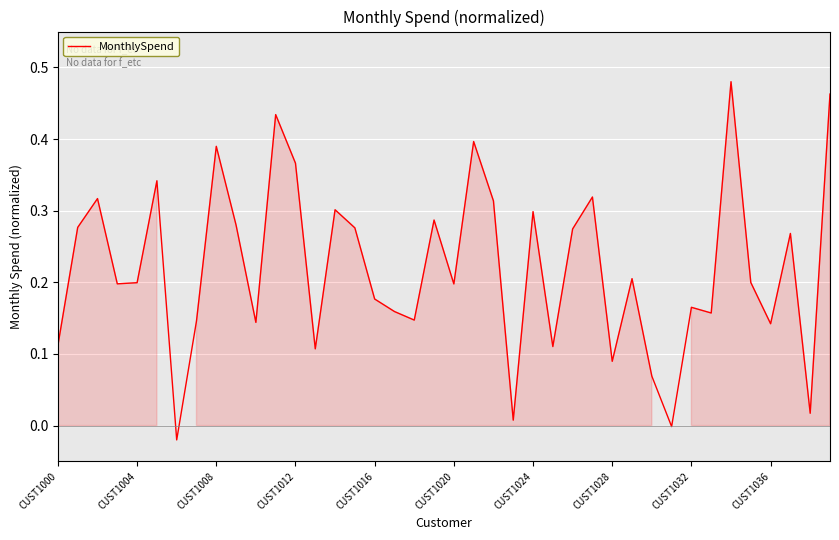

How many lines are shown in the chart?

1